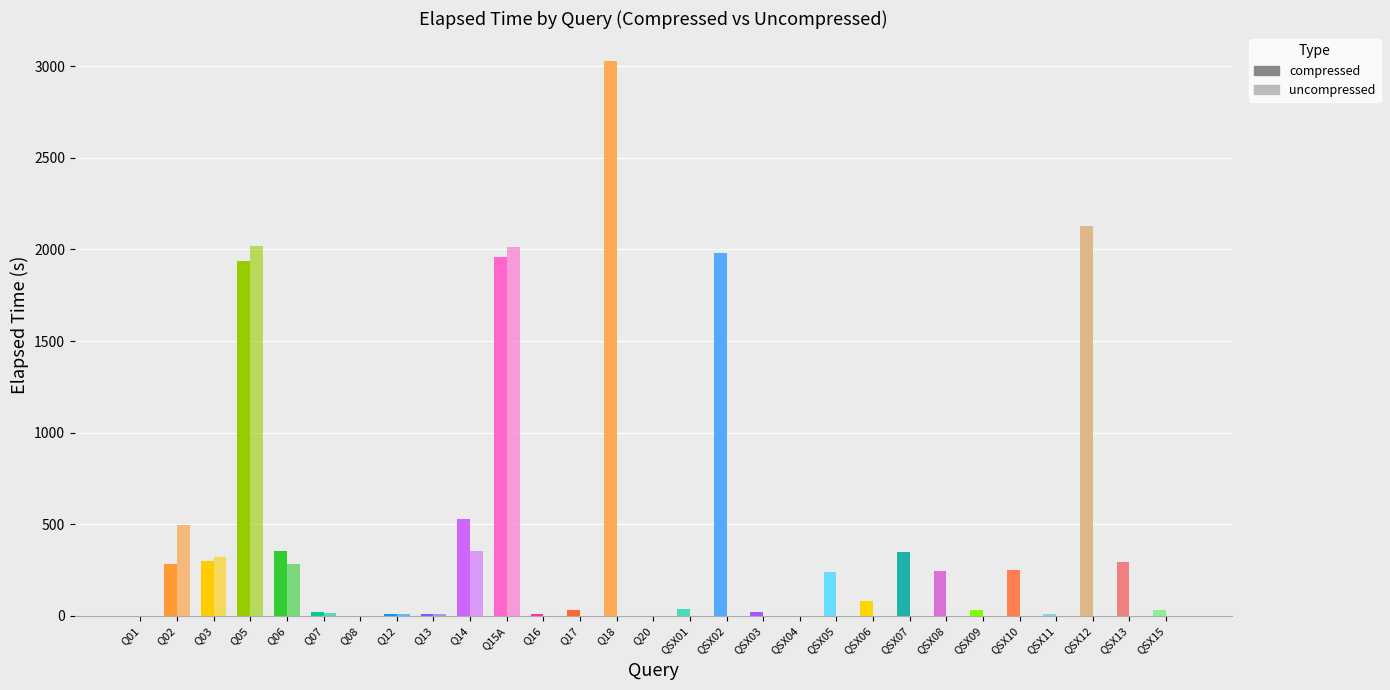

Count the number of categories in the chart.

29